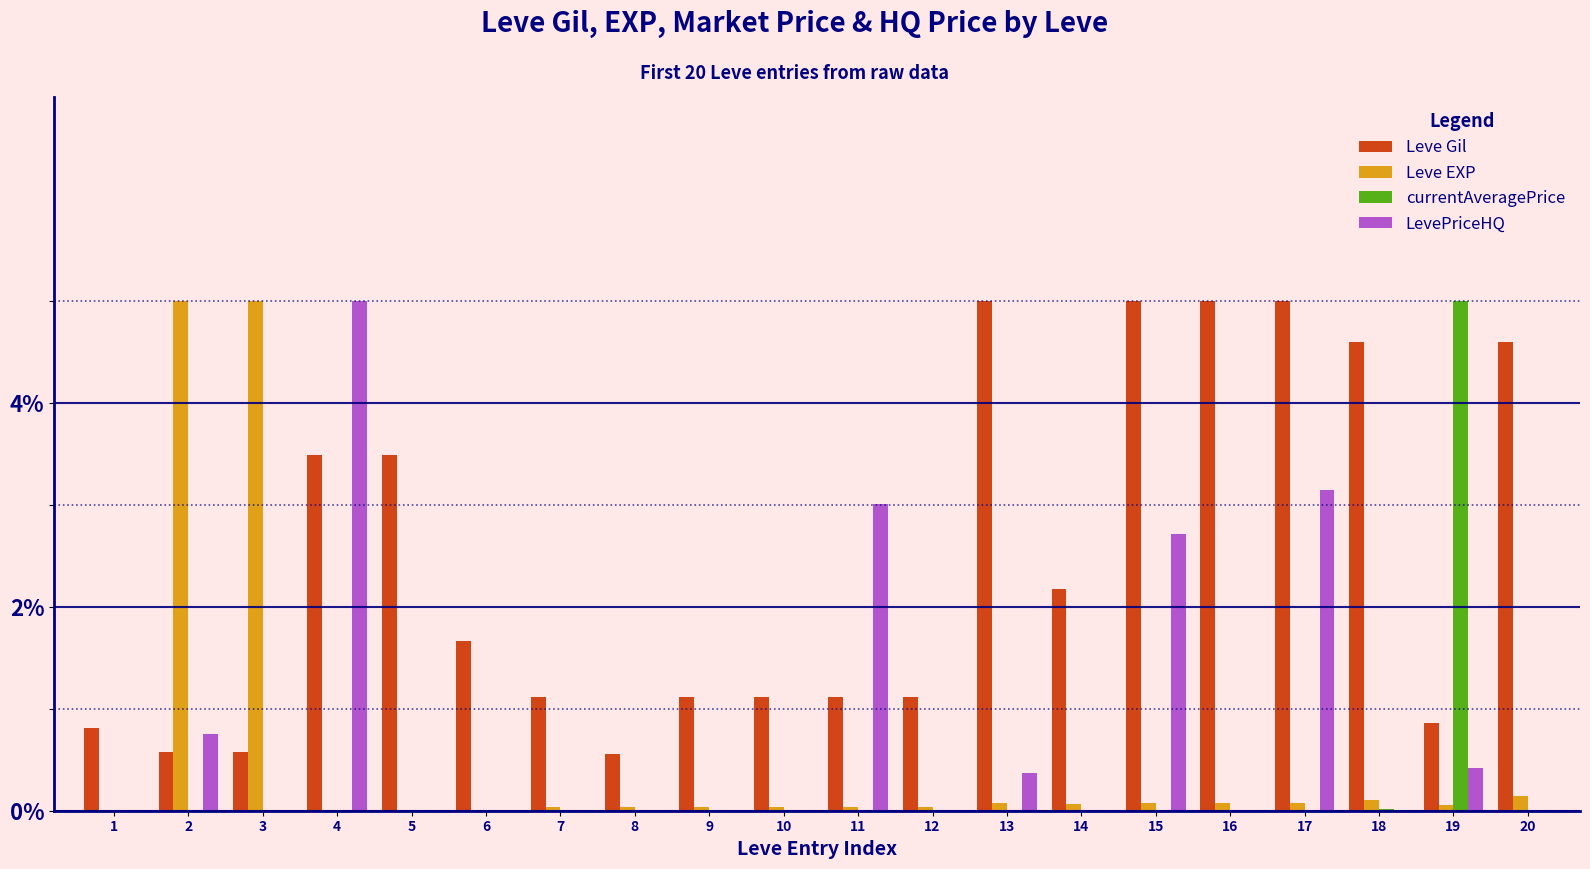

Which series has the largest range (max minus min)?

LevePriceHQ